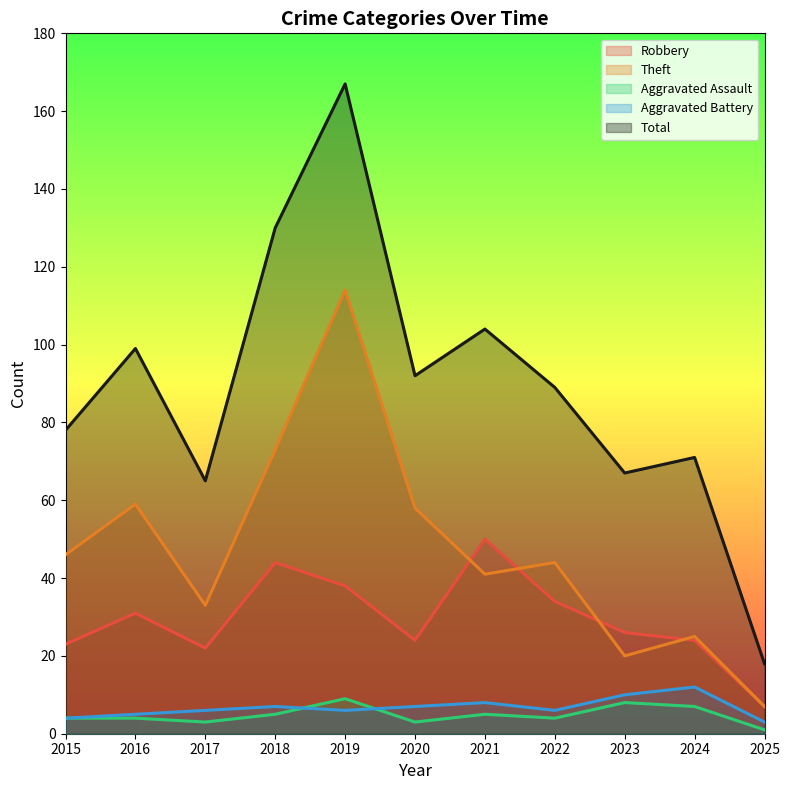

How many data points does each series have?

11